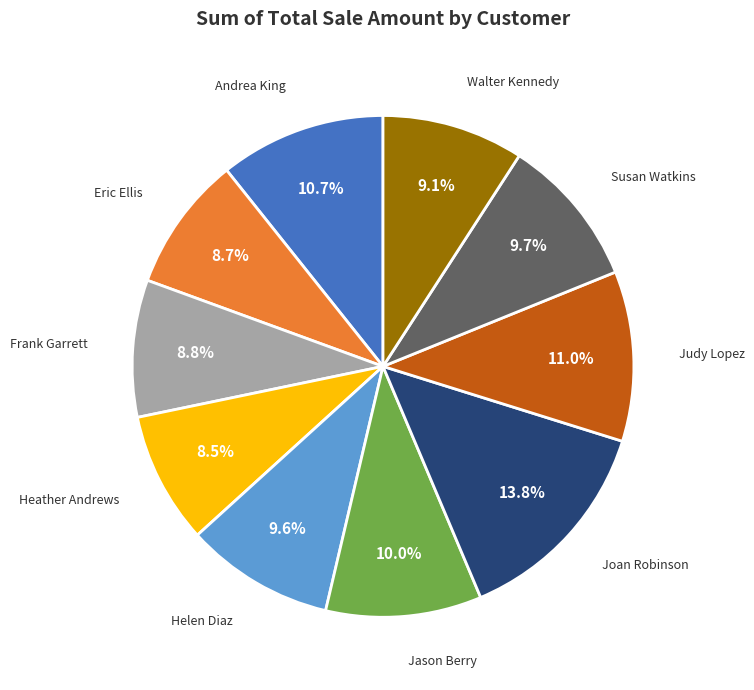

Does any single category account for the majority?

No